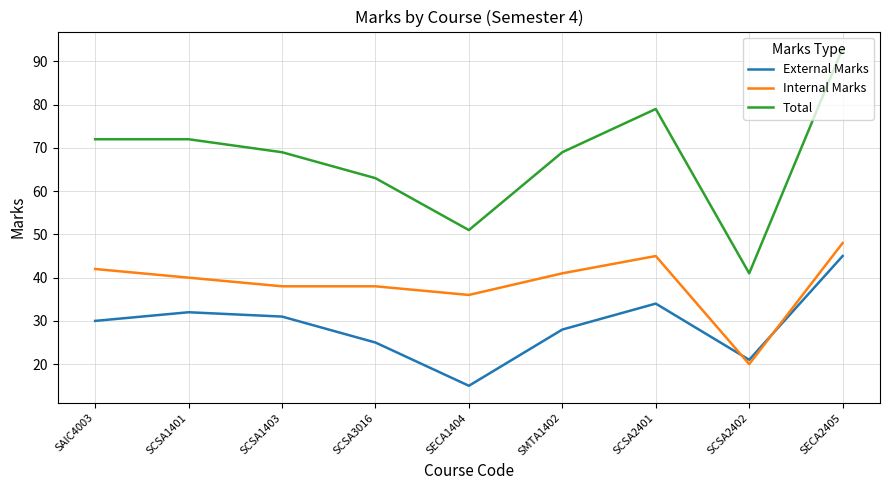

Reading left to right, transcribe all the data shown in this chart.

External Marks: SAIC4003=30	SCSA1401=32	SCSA1403=31	SCSA3016=25	SECA1404=15	SMTA1402=28	SCSA2401=34	SCSA2402=21	SECA2405=45
Internal Marks: SAIC4003=42	SCSA1401=40	SCSA1403=38	SCSA3016=38	SECA1404=36	SMTA1402=41	SCSA2401=45	SCSA2402=20	SECA2405=48
Total: SAIC4003=72	SCSA1401=72	SCSA1403=69	SCSA3016=63	SECA1404=51	SMTA1402=69	SCSA2401=79	SCSA2402=41	SECA2405=93